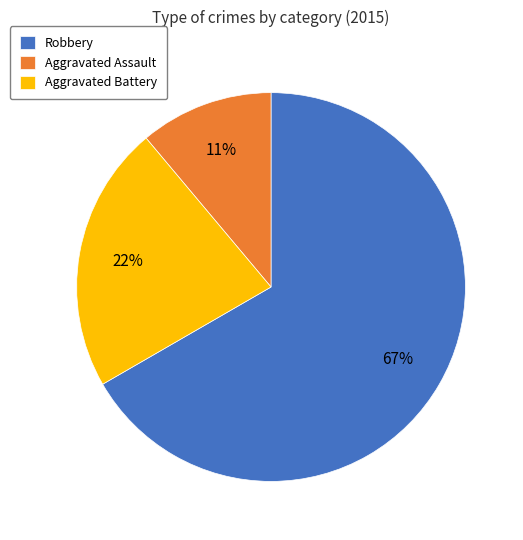

To the nearest percent, what is the difference between the largest and smallest slice percentages?

56%